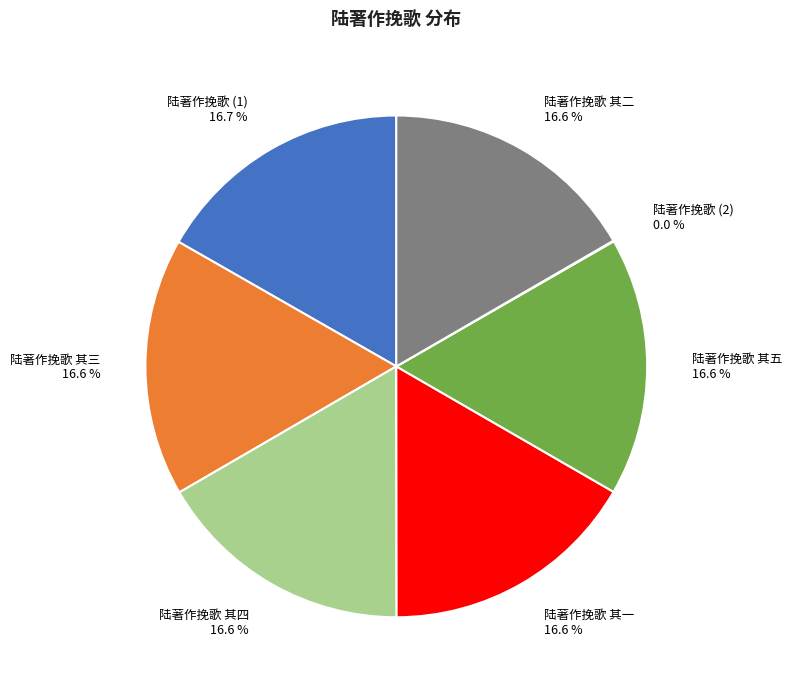

True or false: 陆著作挽歌 其一 accounts for 24% of the total.

False